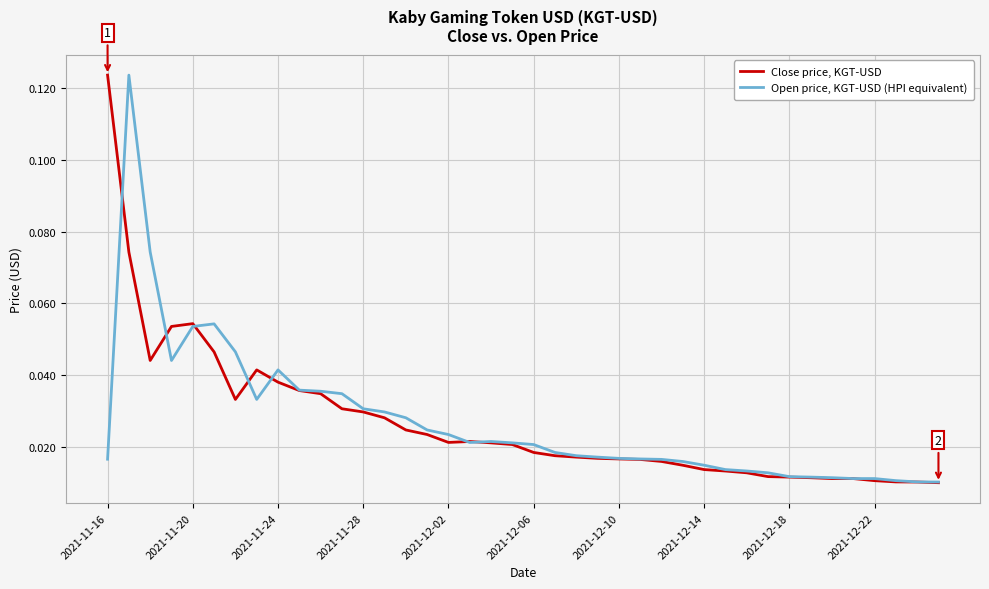

Rank the series by their average value, from highest to lowest.

Open price, KGT-USD (HPI equivalent), Close price, KGT-USD